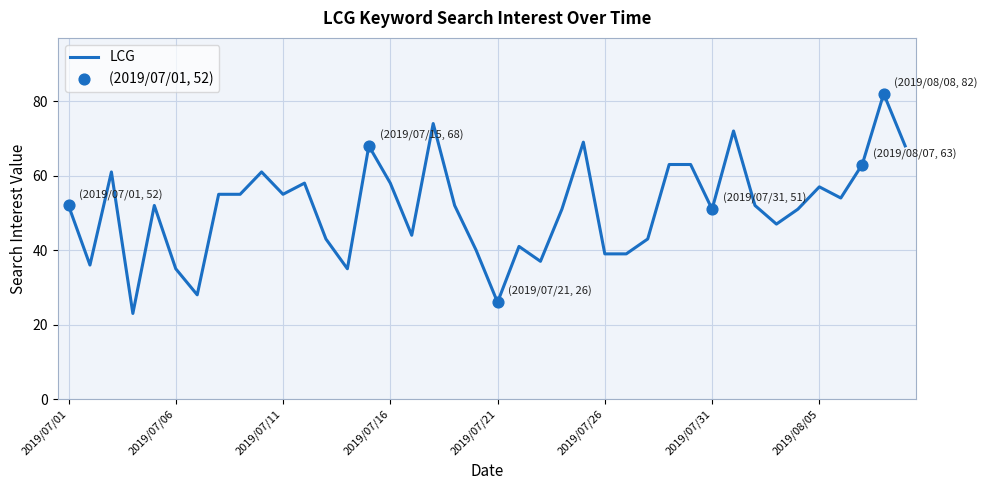

What is the minimum value shown in the chart?

23